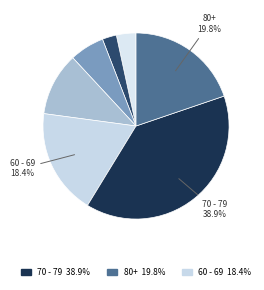

Count the number of slices in the pie.

7